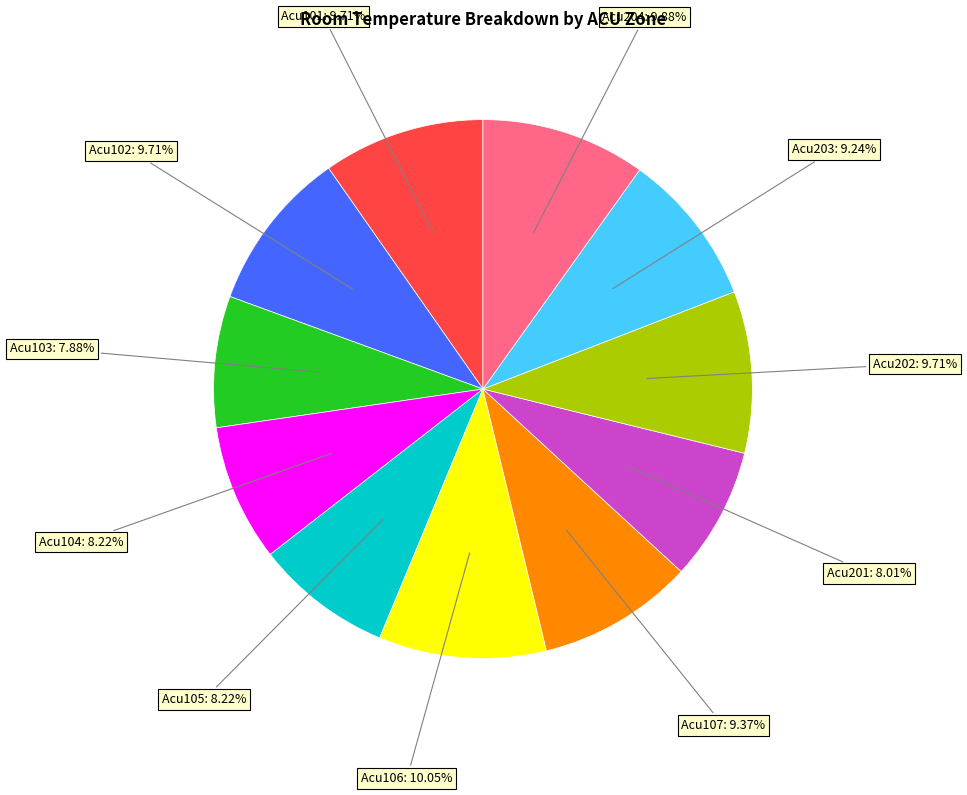

Is there a majority slice in this chart?

No